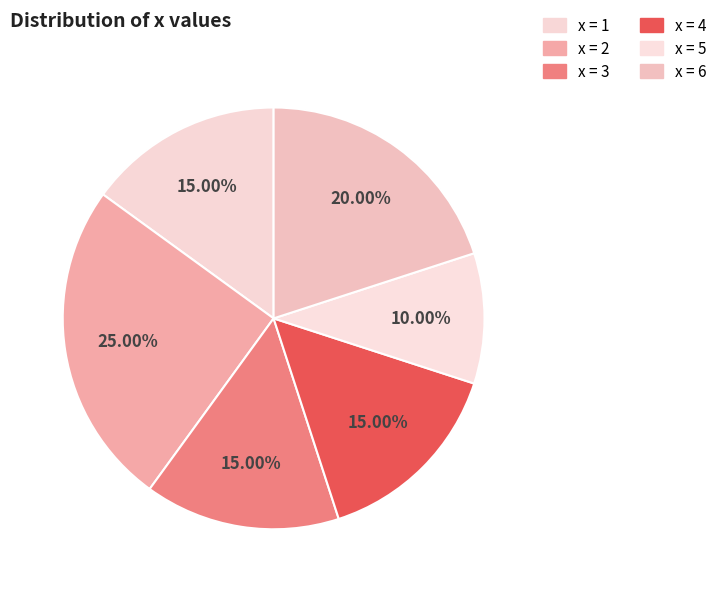

How many slices are in this pie chart?

6